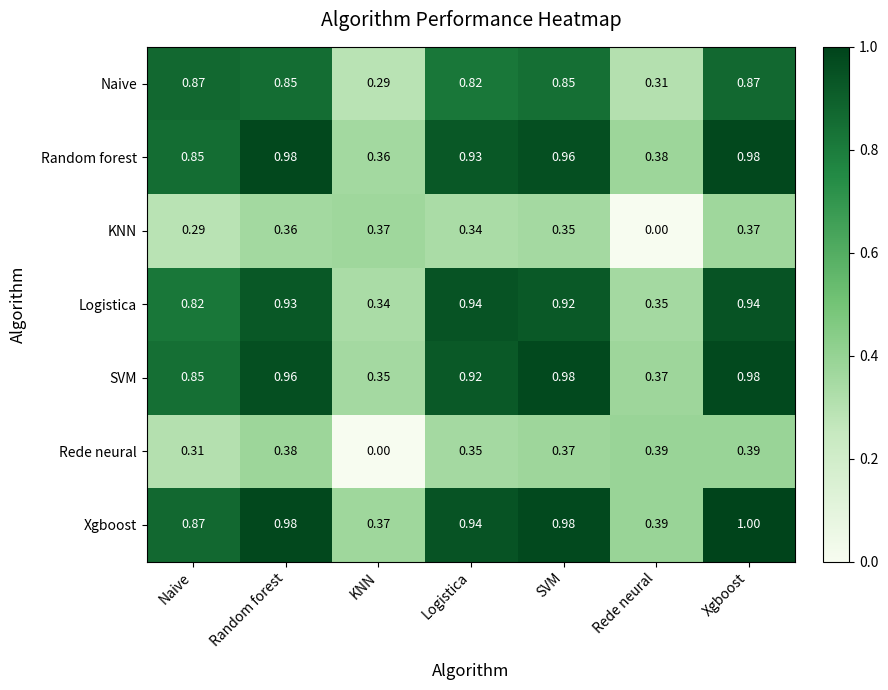

At which label does Logistica reach its minimum?

KNN